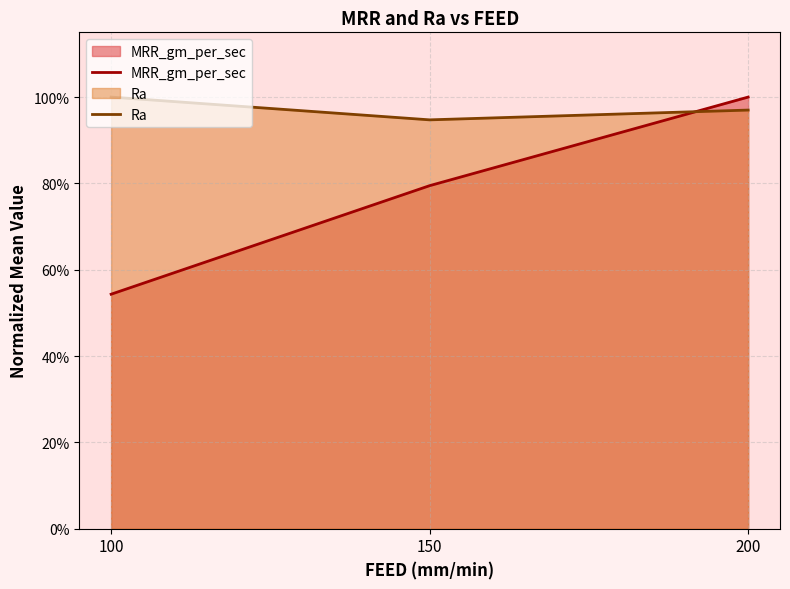

Rank the categories by MRR_gm_per_sec value from highest to lowest.

200, 150, 100